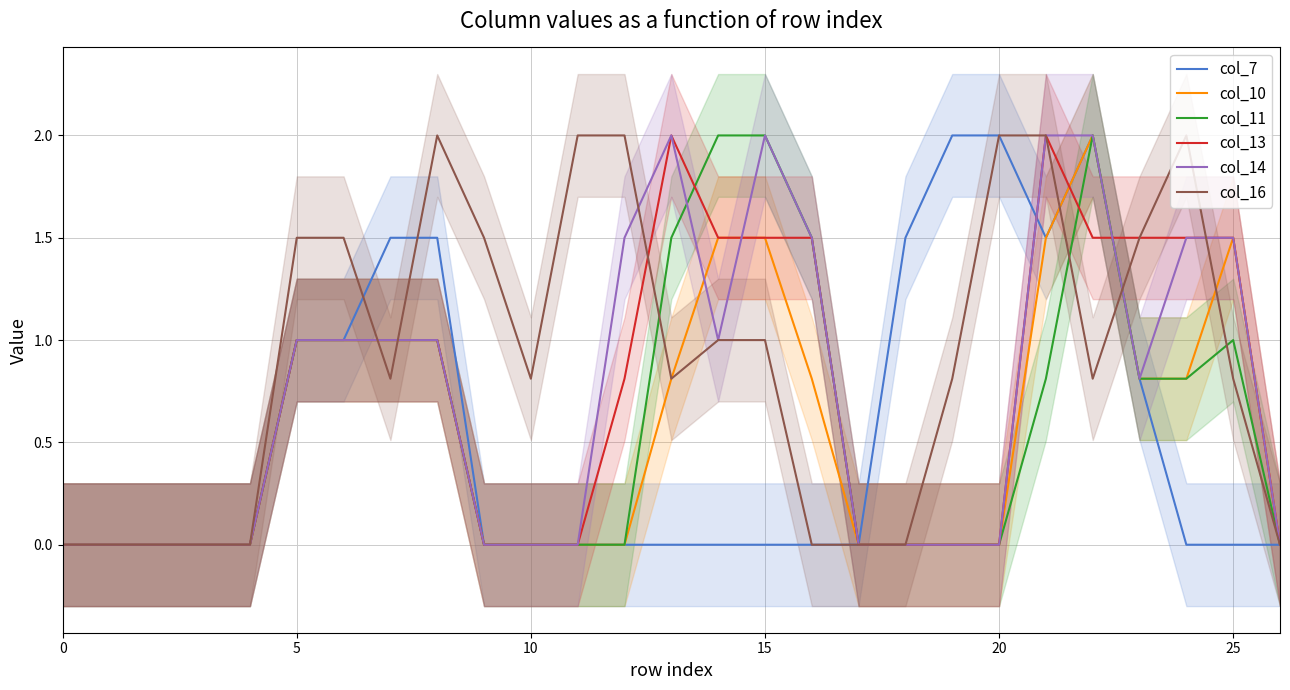

True or false: col_13 and col_10 cross at least once.

True